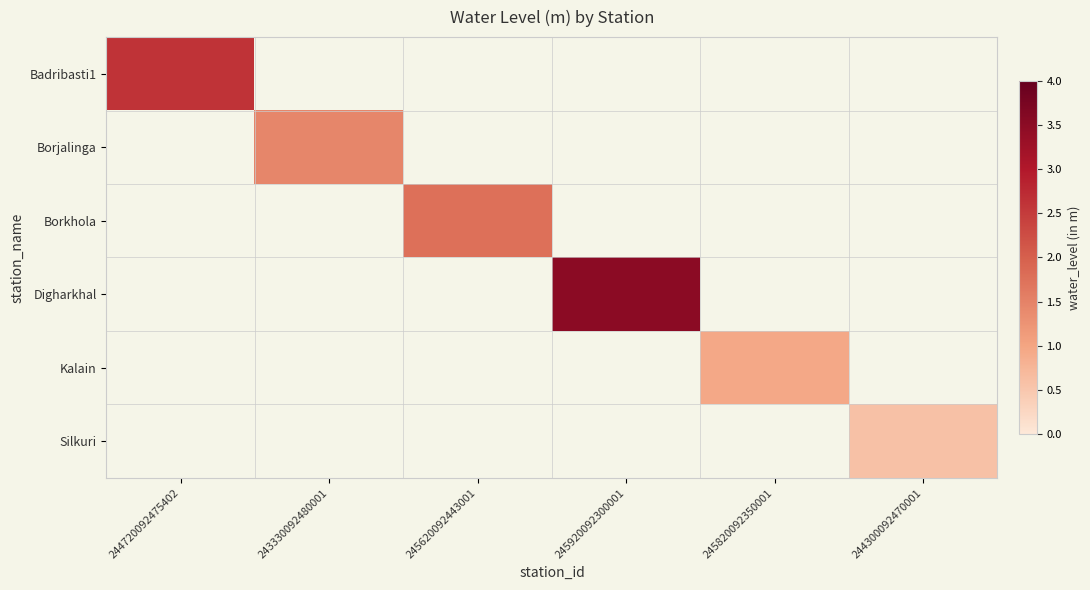

At how many categories does at least one series exceed 1?

4